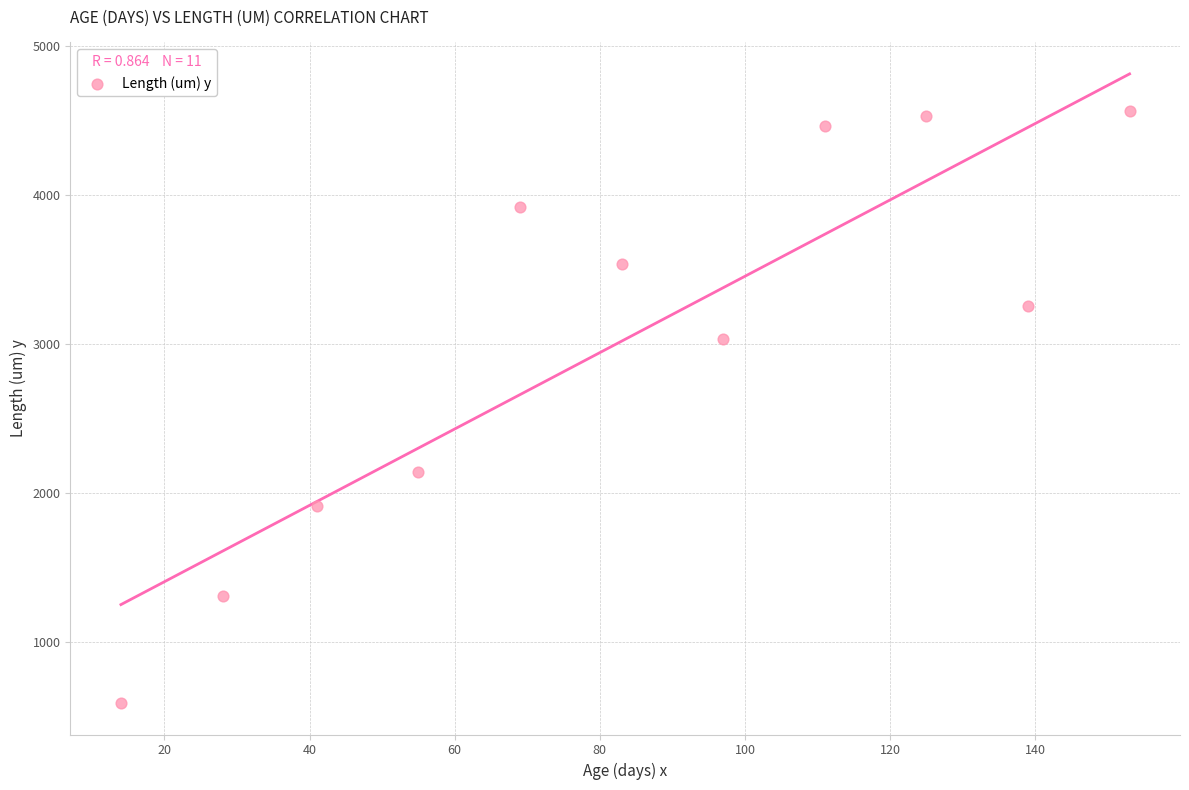

What is the range of Y values (max minus min)?

3976